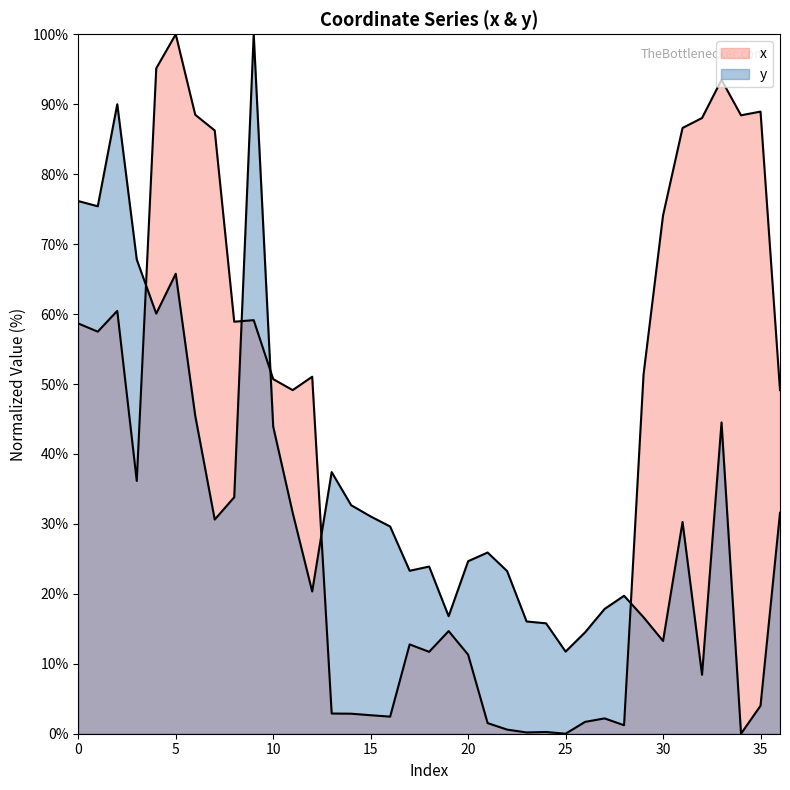

At which category does x reach its first local valley?

1